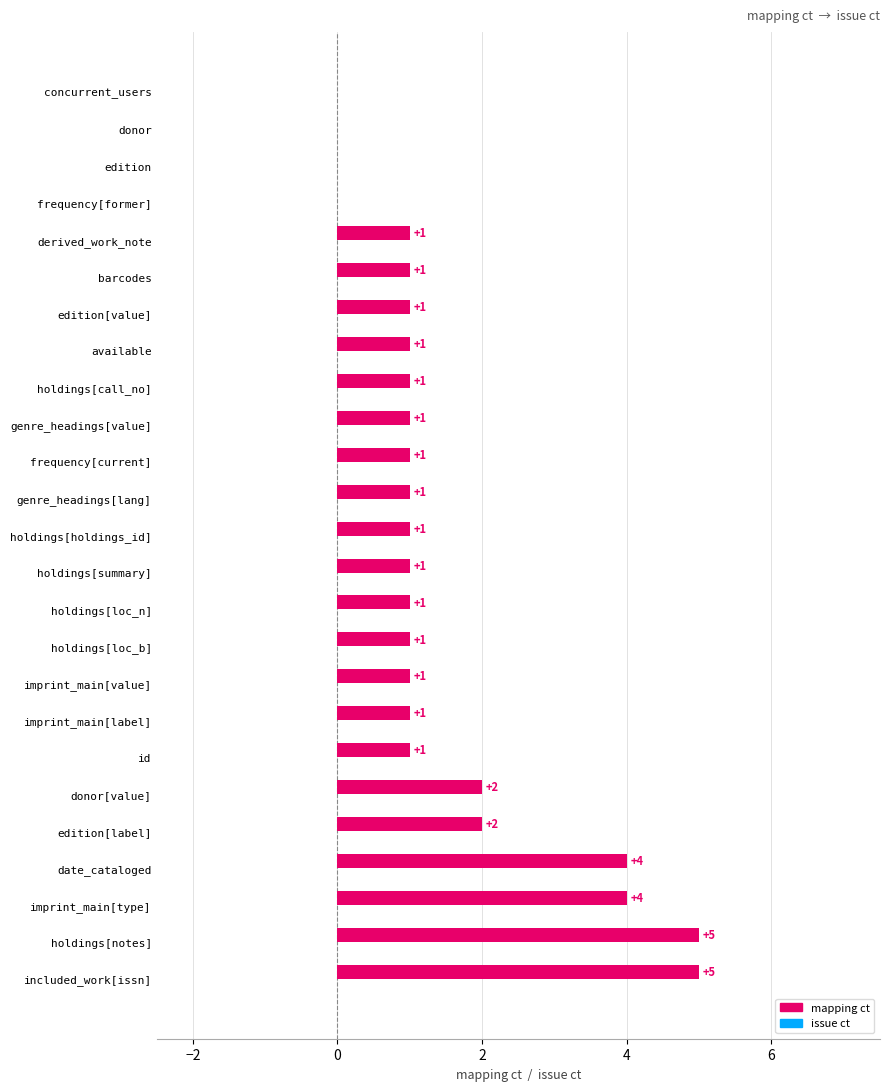

Reading bottom to top, extract all data points from this chart.

included_work[issn]=5	holdings[notes]=5	imprint_main[type]=4	date_cataloged=4	edition[label]=2	donor[value]=2	id=1	imprint_main[label]=1	imprint_main[value]=1	holdings[loc_b]=1	holdings[loc_n]=1	holdings[summary]=1	holdings[holdings_id]=1	genre_headings[lang]=1	frequency[current]=1	genre_headings[value]=1	holdings[call_no]=1	available=1	edition[value]=1	barcodes=1	derived_work_note=1	frequency[former]=0	edition=0	donor=0	concurrent_users=0